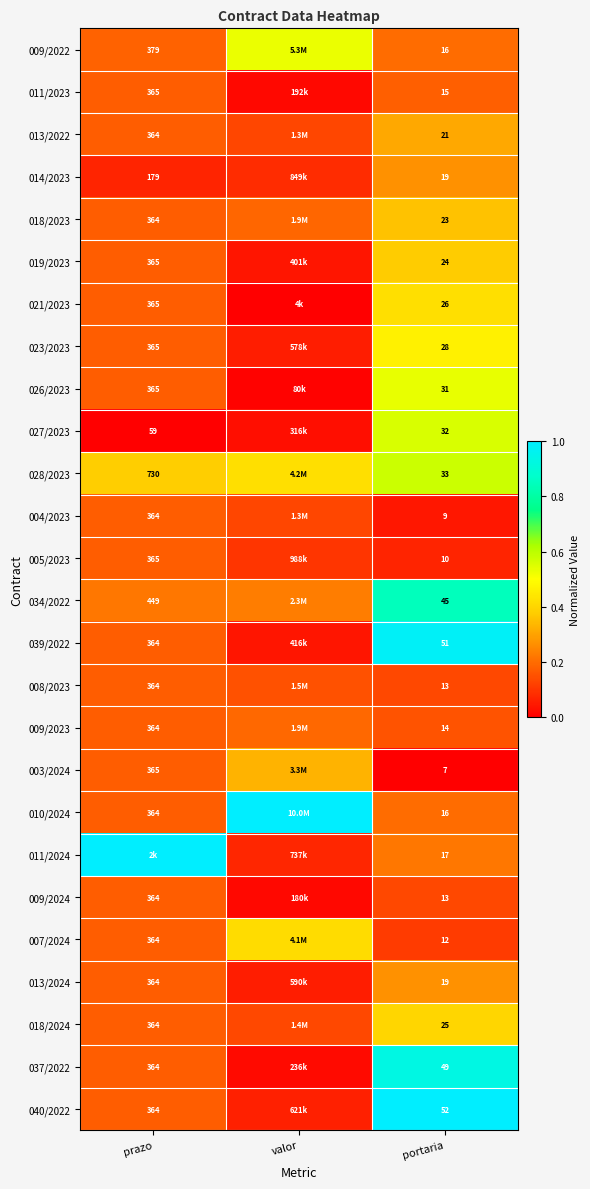

List the labels in order of 023/2023 value, largest first.

portaria, prazo, valor